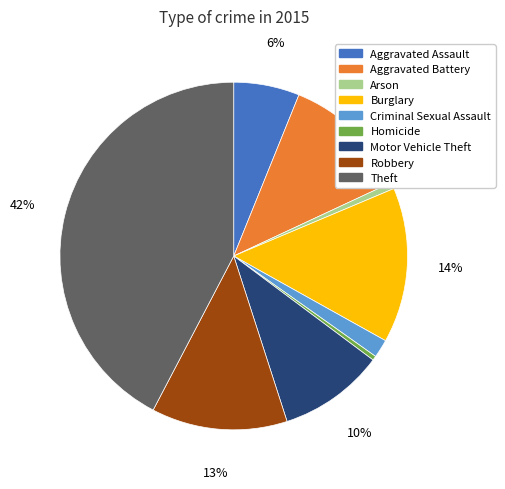

To the nearest percent, what is the combined percentage of Arson and Aggravated Battery?

13%